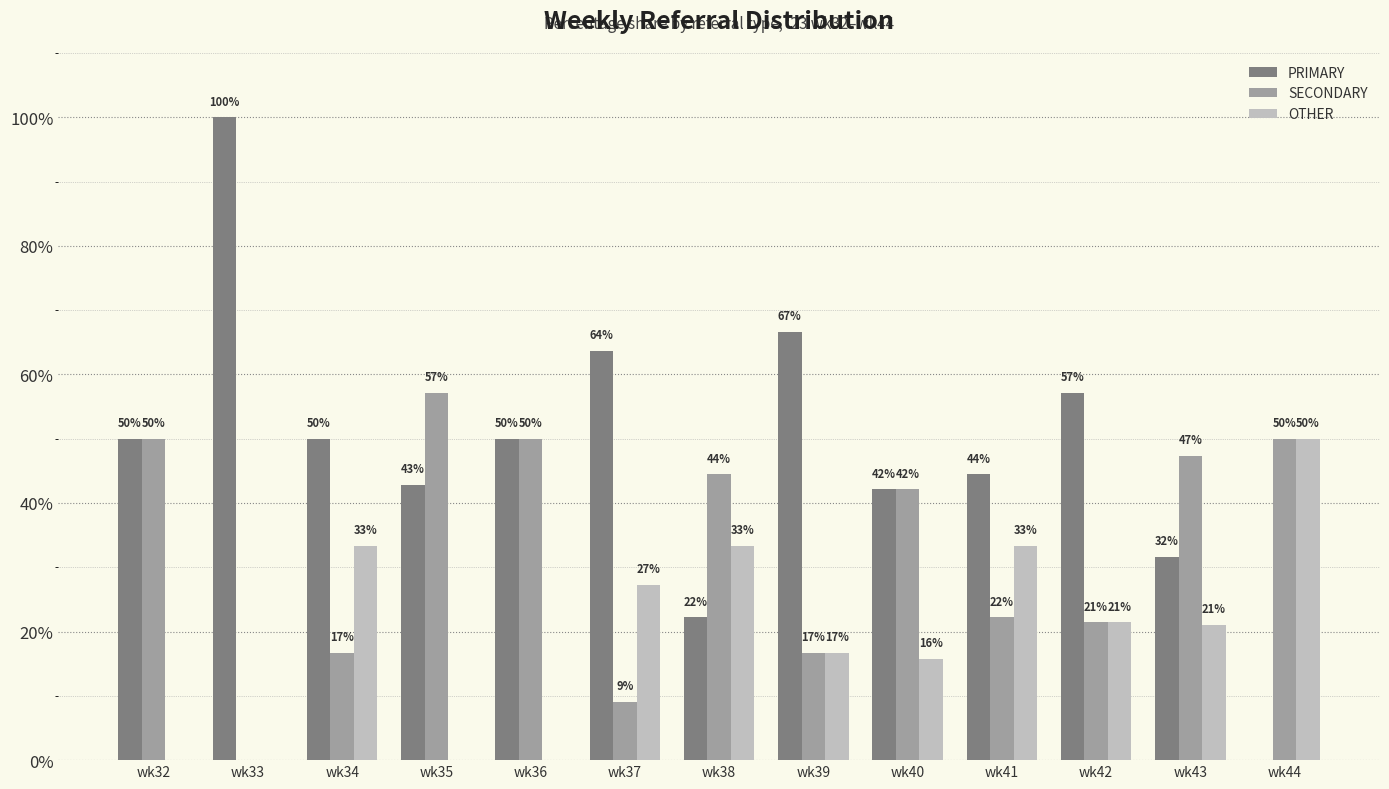

What is the total value across all series at wk36?

100.0